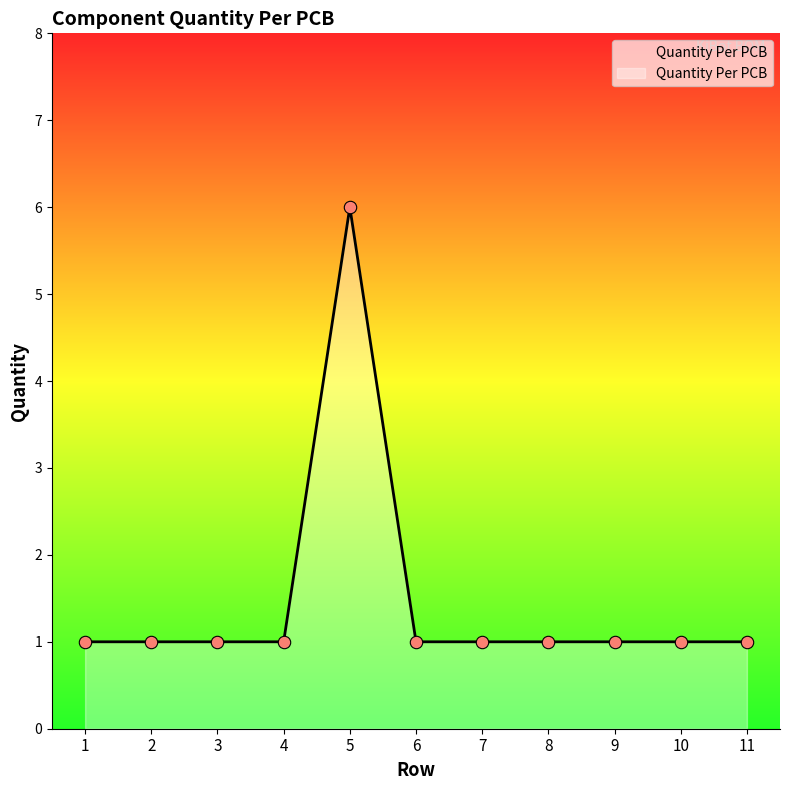

What is the ratio of the value at 11 to the value at 6?

1.0